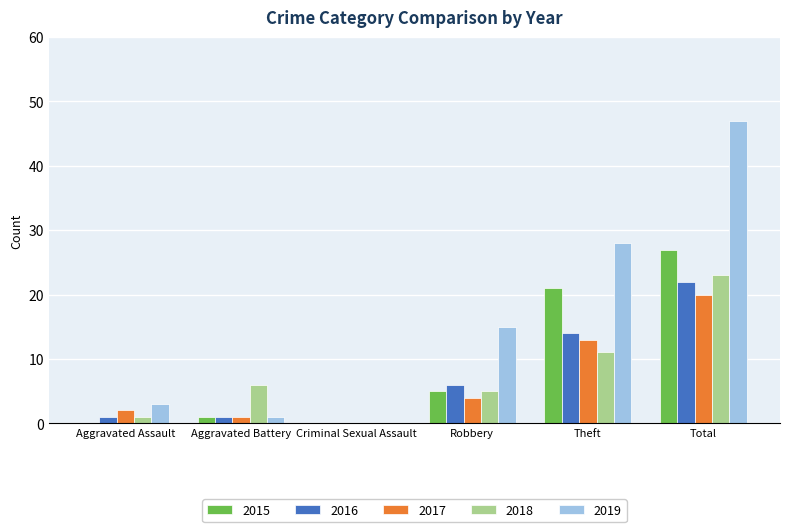

How many distinct data groups are displayed?

5